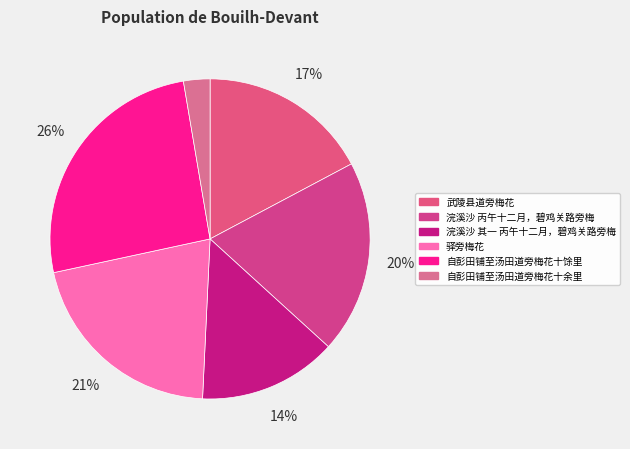

Does any single category account for the majority?

No